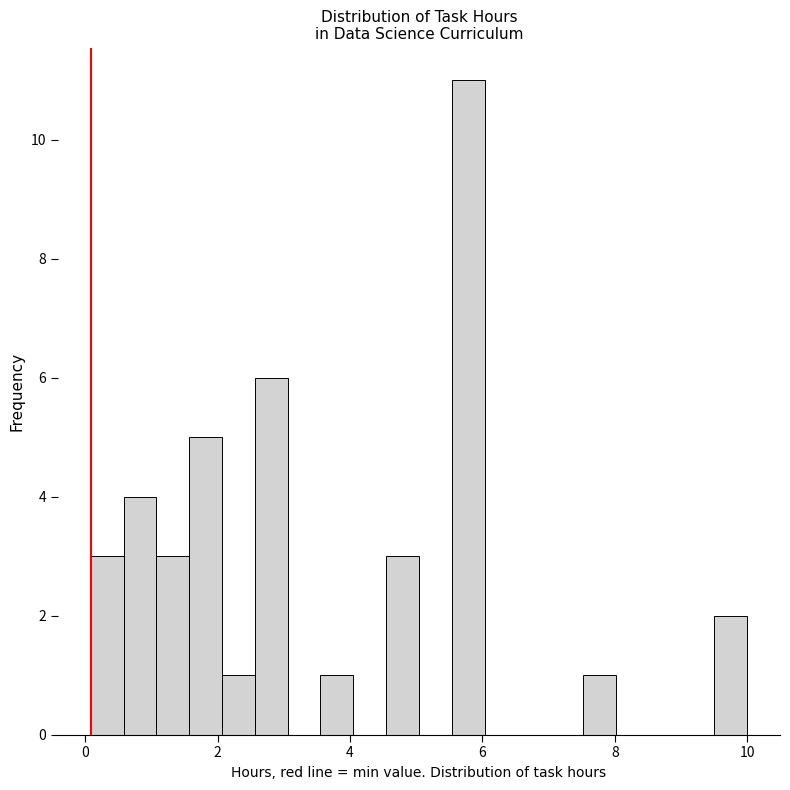

Read against the x-axis, roughly where is the centre of the tallest bar?

5.8